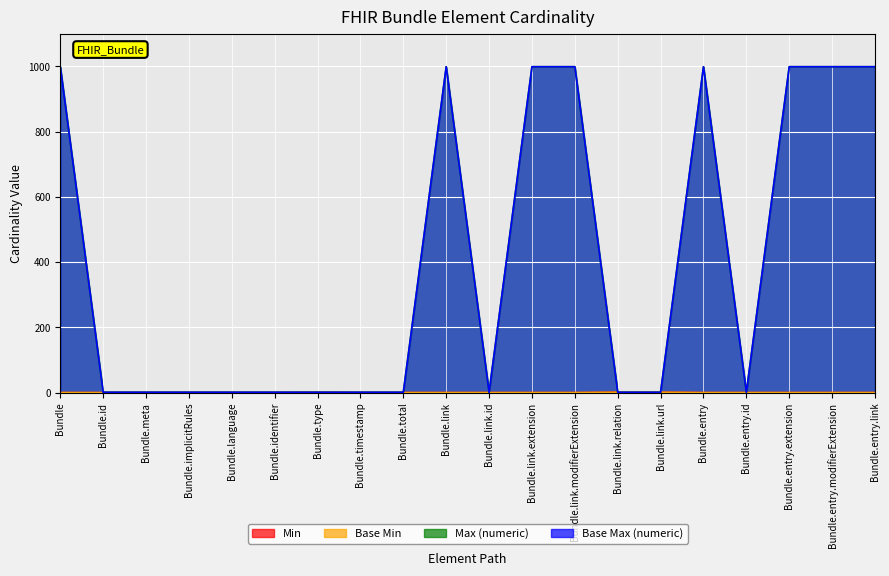

Reading left to right, transcribe all the data shown in this chart.

Min: Bundle=0	Bundle.id=0	Bundle.meta=0	Bundle.implicitRules=0	Bundle.language=0	Bundle.identifier=0	Bundle.type=1	Bundle.timestamp=0	Bundle.total=0	Bundle.link=0	Bundle.link.id=0	Bundle.link.extension=0	Bundle.link.modifierExtension=0	Bundle.link.relation=1	Bundle.link.url=1	Bundle.entry=0	Bundle.entry.id=0	Bundle.entry.extension=0	Bundle.entry.modifierExtension=0	Bundle.entry.link=0
Base Min: Bundle=0	Bundle.id=0	Bundle.meta=0	Bundle.implicitRules=0	Bundle.language=0	Bundle.identifier=0	Bundle.type=1	Bundle.timestamp=0	Bundle.total=0	Bundle.link=0	Bundle.link.id=0	Bundle.link.extension=0	Bundle.link.modifierExtension=0	Bundle.link.relation=1	Bundle.link.url=1	Bundle.entry=0	Bundle.entry.id=0	Bundle.entry.extension=0	Bundle.entry.modifierExtension=0	Bundle.entry.link=0
Max (numeric): Bundle=999	Bundle.id=1	Bundle.meta=1	Bundle.implicitRules=1	Bundle.language=1	Bundle.identifier=1	Bundle.type=1	Bundle.timestamp=1	Bundle.total=1	Bundle.link=999	Bundle.link.id=1	Bundle.link.extension=999	Bundle.link.modifierExtension=999	Bundle.link.relation=1	Bundle.link.url=1	Bundle.entry=999	Bundle.entry.id=1	Bundle.entry.extension=999	Bundle.entry.modifierExtension=999	Bundle.entry.link=999
Base Max (numeric): Bundle=999	Bundle.id=1	Bundle.meta=1	Bundle.implicitRules=1	Bundle.language=1	Bundle.identifier=1	Bundle.type=1	Bundle.timestamp=1	Bundle.total=1	Bundle.link=999	Bundle.link.id=1	Bundle.link.extension=999	Bundle.link.modifierExtension=999	Bundle.link.relation=1	Bundle.link.url=1	Bundle.entry=999	Bundle.entry.id=1	Bundle.entry.extension=999	Bundle.entry.modifierExtension=999	Bundle.entry.link=999